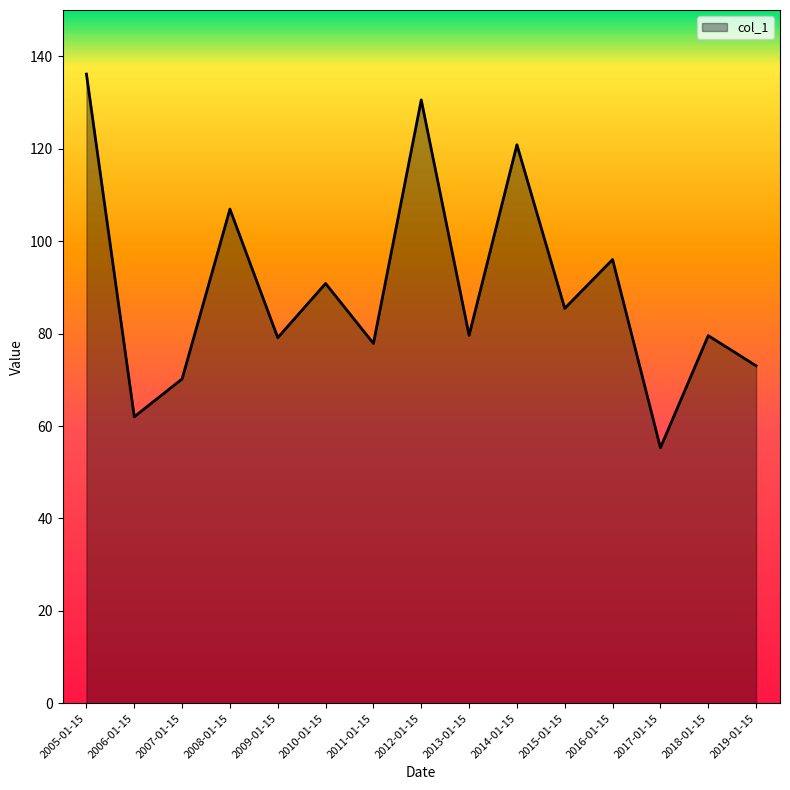

Which category has the lowest value across all series?

2017-01-15